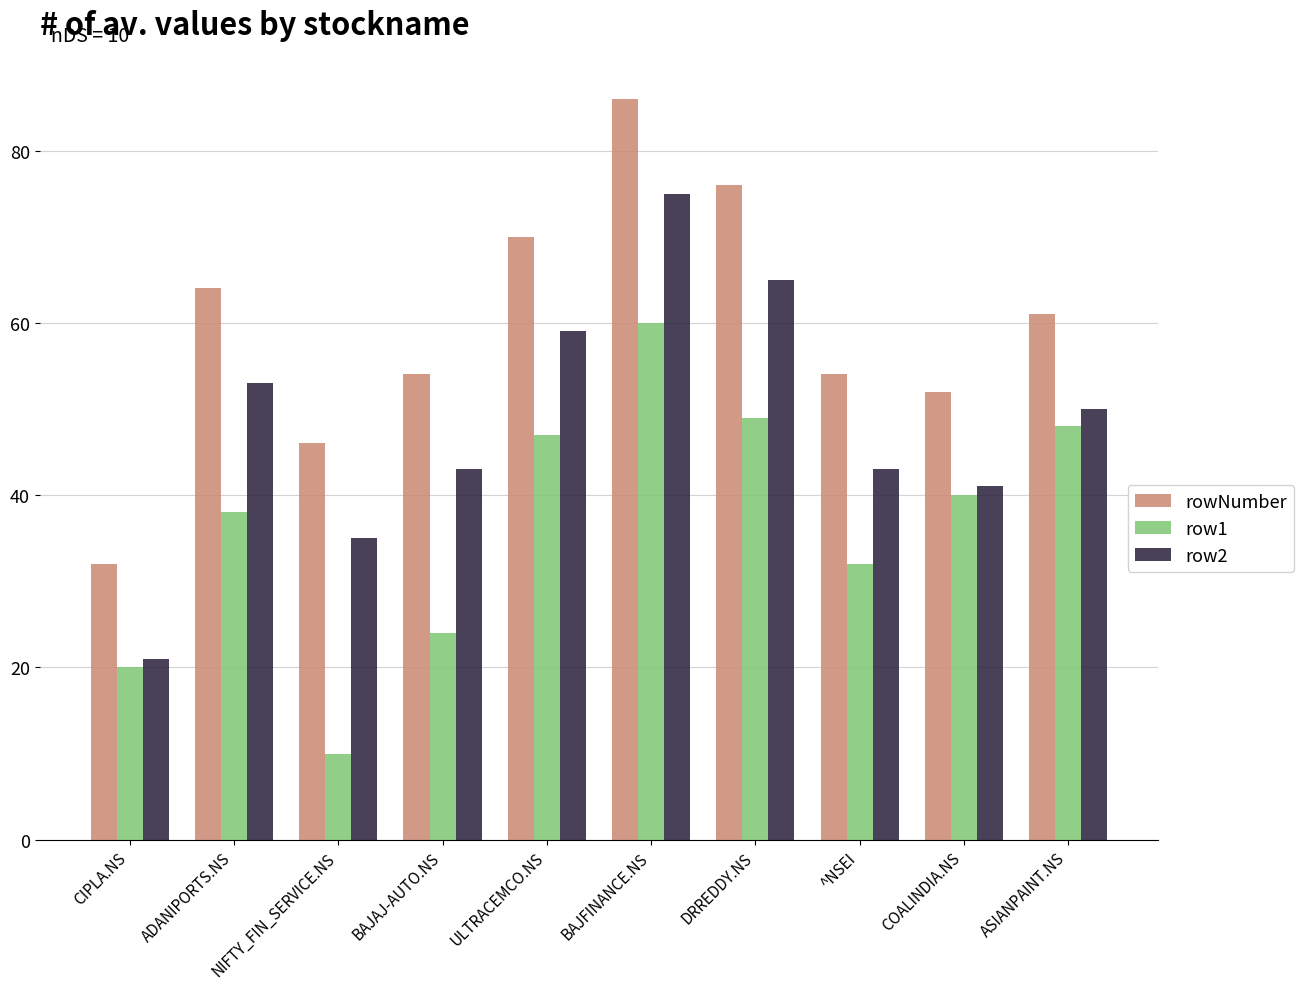

List the series in order of their peak value, highest first.

rowNumber, row2, row1